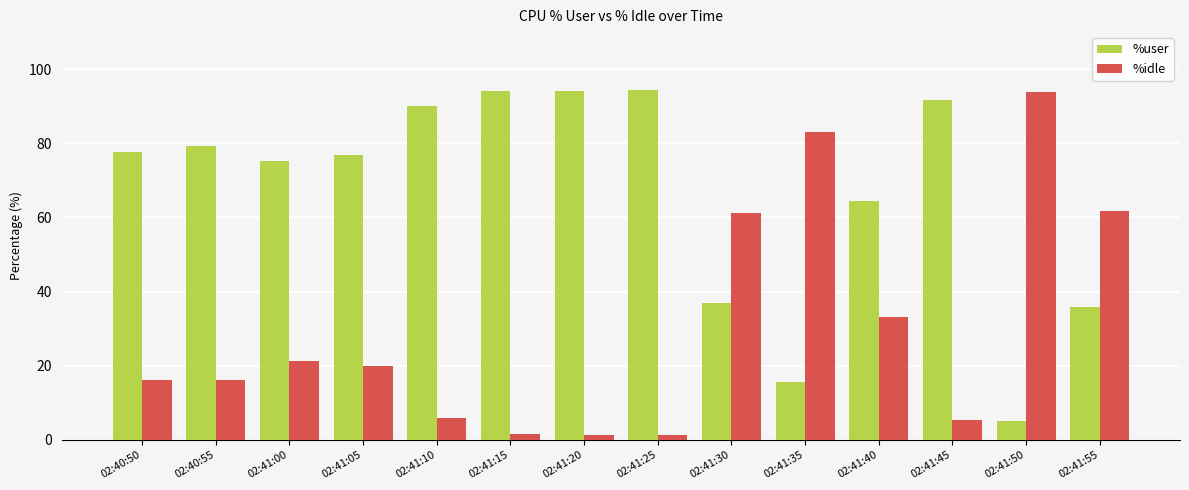

At 02:41:05, list the series in order from smallest to largest.

%idle, %user